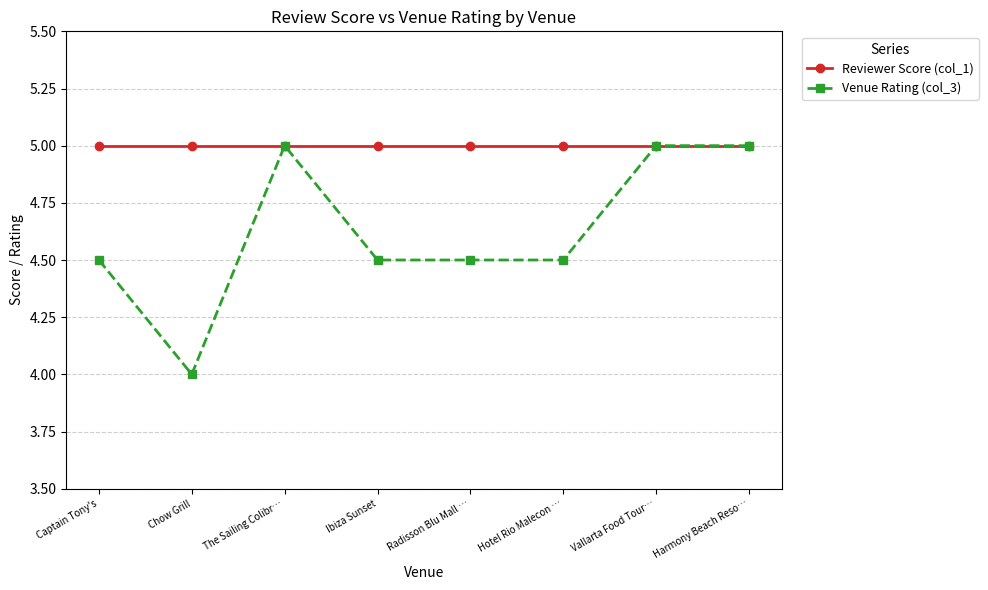

Between Ibiza Sunset and Vallarta Food Tour…, which series saw the biggest shift?

Venue Rating (col_3)